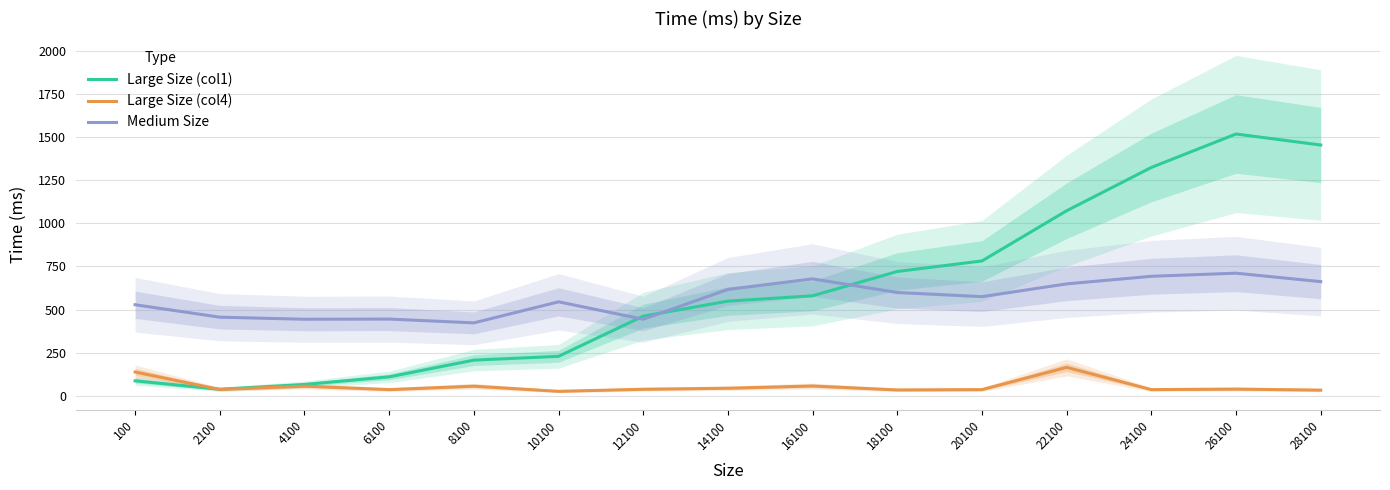

Reading left to right, extract all data points from this chart.

Large Size (col1): 87	38	66	110	207	229	462	549	580	721	782	1073	1324	1518	1454
Large Size (col4): 138	37	56	36	56	26	38	44	57	34	36	165	36	39	33
Medium Size: 528	456	444	445	423	545	444	617	678	599	575	649	693	711	662